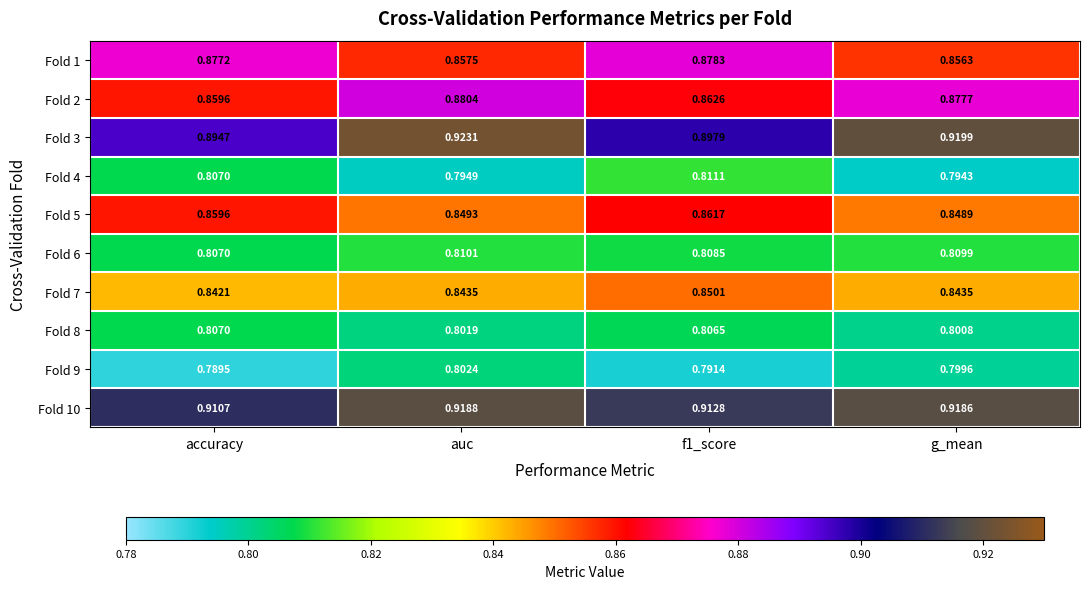

At which category is the sum across all series the highest?

auc